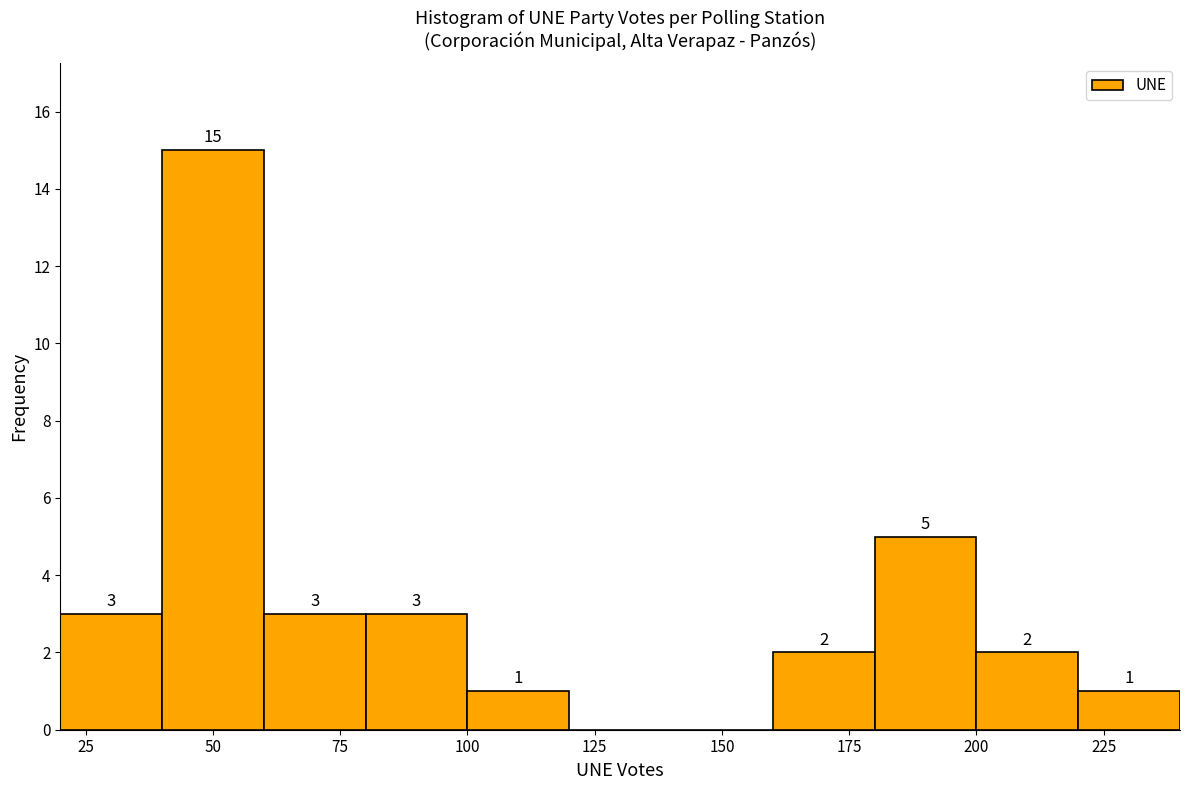

Which range on the x-axis has the tallest bar?

40 to 60